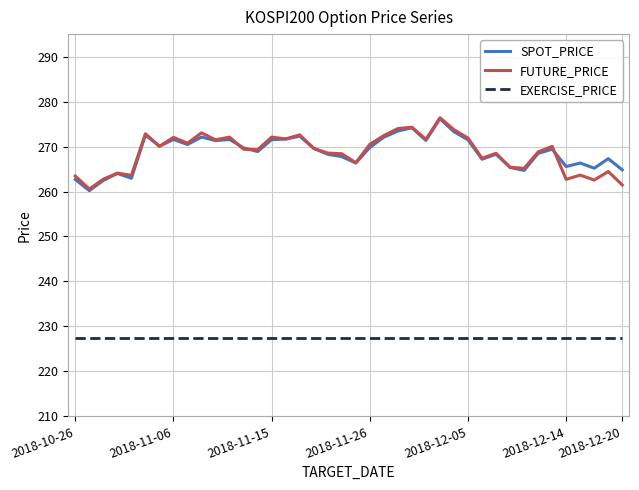

What are all the series names shown in the legend?

SPOT_PRICE, FUTURE_PRICE, EXERCISE_PRICE